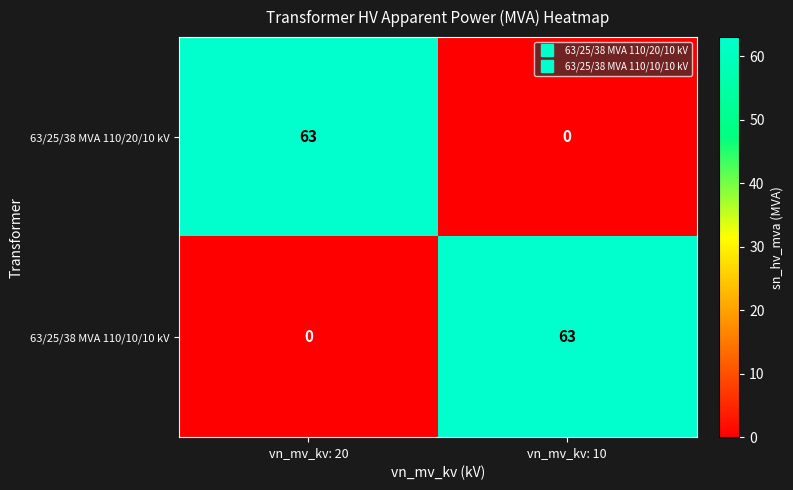

What is the spread (max minus min) of values at vn_mv_kv: 20?

63